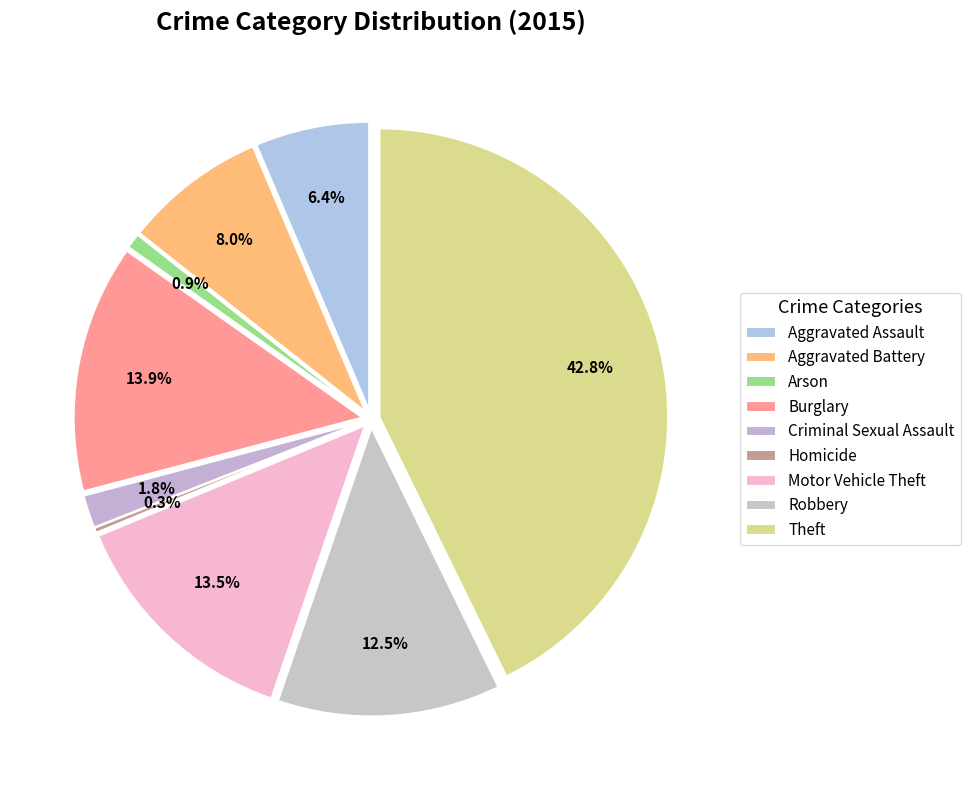

Rank the categories by value from lowest to highest.

Homicide, Arson, Criminal Sexual Assault, Aggravated Assault, Aggravated Battery, Robbery, Motor Vehicle Theft, Burglary, Theft